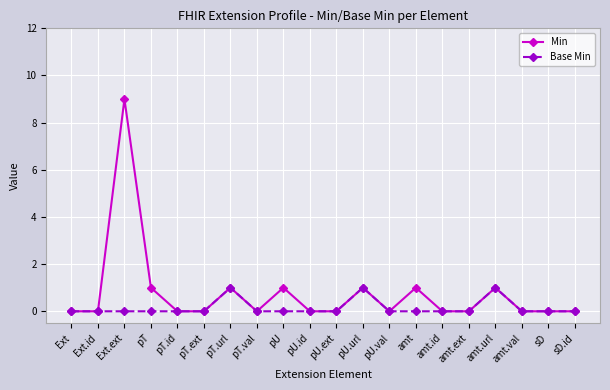

Reading left to right, list all the values displayed in this chart.

Min: 0	0	9	1	0	0	1	0	1	0	0	1	0	1	0	0	1	0	0	0
Base Min: 0	0	0	0	0	0	1	0	0	0	0	1	0	0	0	0	1	0	0	0